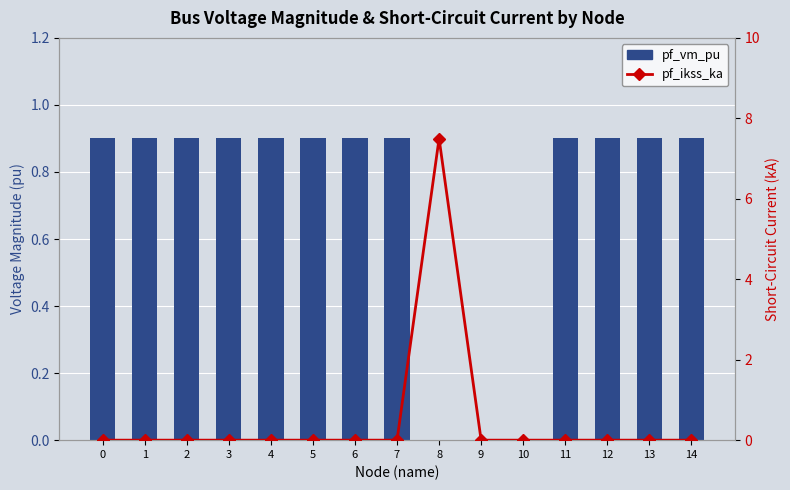

How many values in the pf_vm_pu series exceed 0?

12